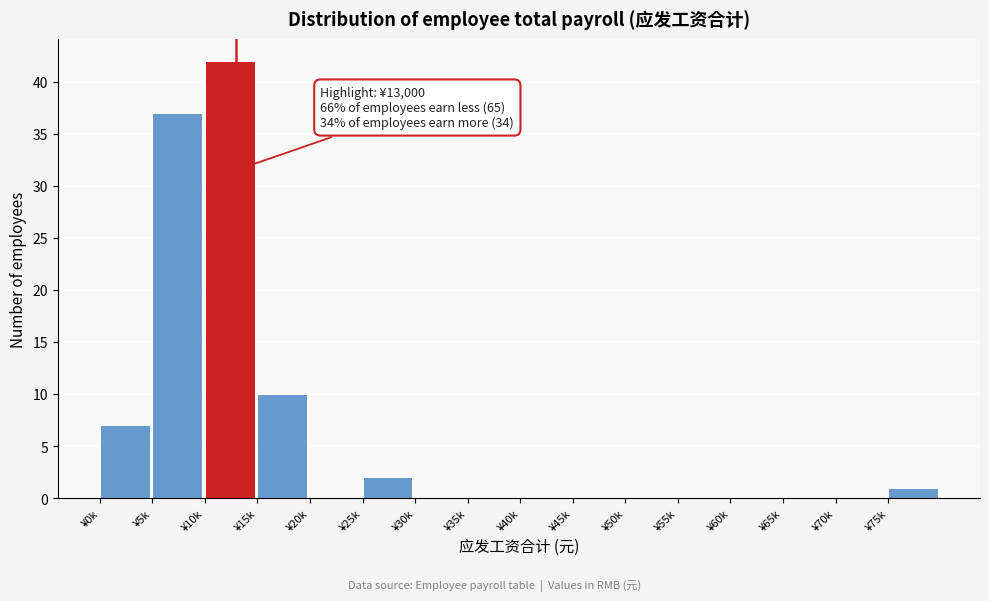

Reading left to right, extract all data points from this chart.

¥0k=7	¥5k=37	¥10k=42	¥15k=10	¥20k=0	¥25k=2	¥30k=0	¥35k=0	¥40k=0	¥45k=0	¥50k=0	¥55k=0	¥60k=0	¥65k=0	¥70k=0	¥75k=1